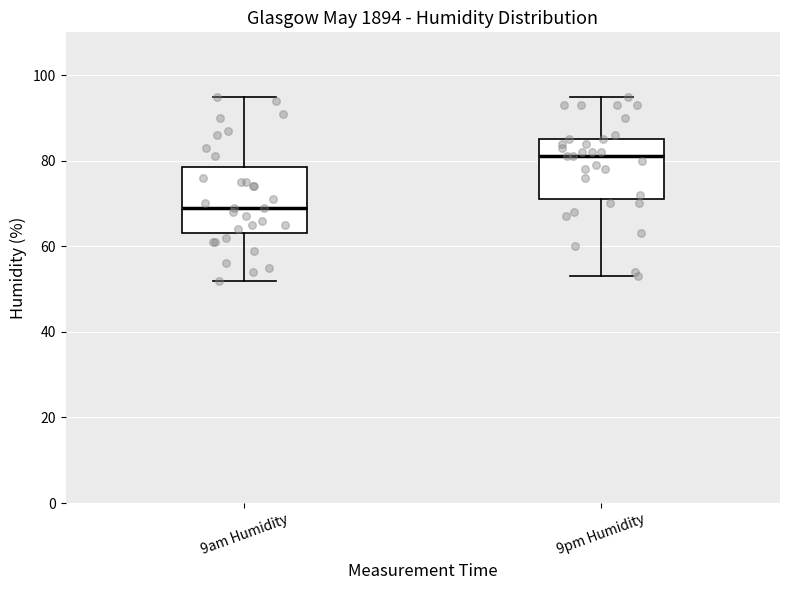

Which box's median line is the lowest?

9am Humidity